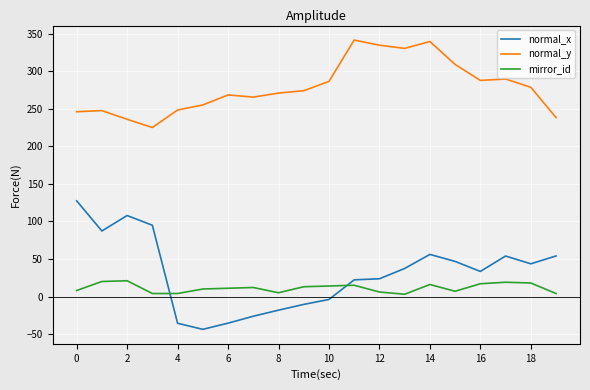

Which series has the largest total across all categories?

normal_y